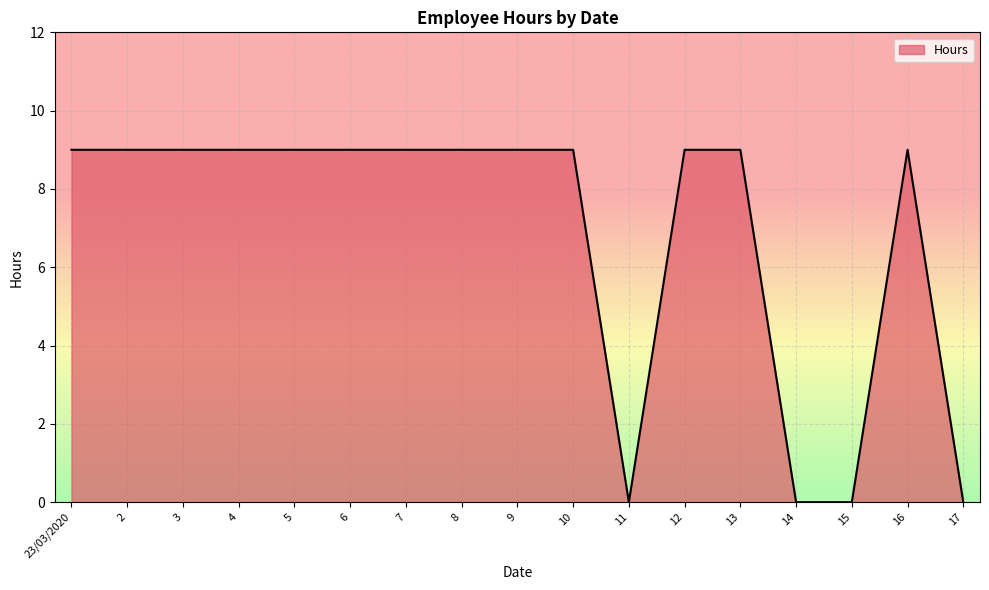

How many values are between 9 and 10?

13